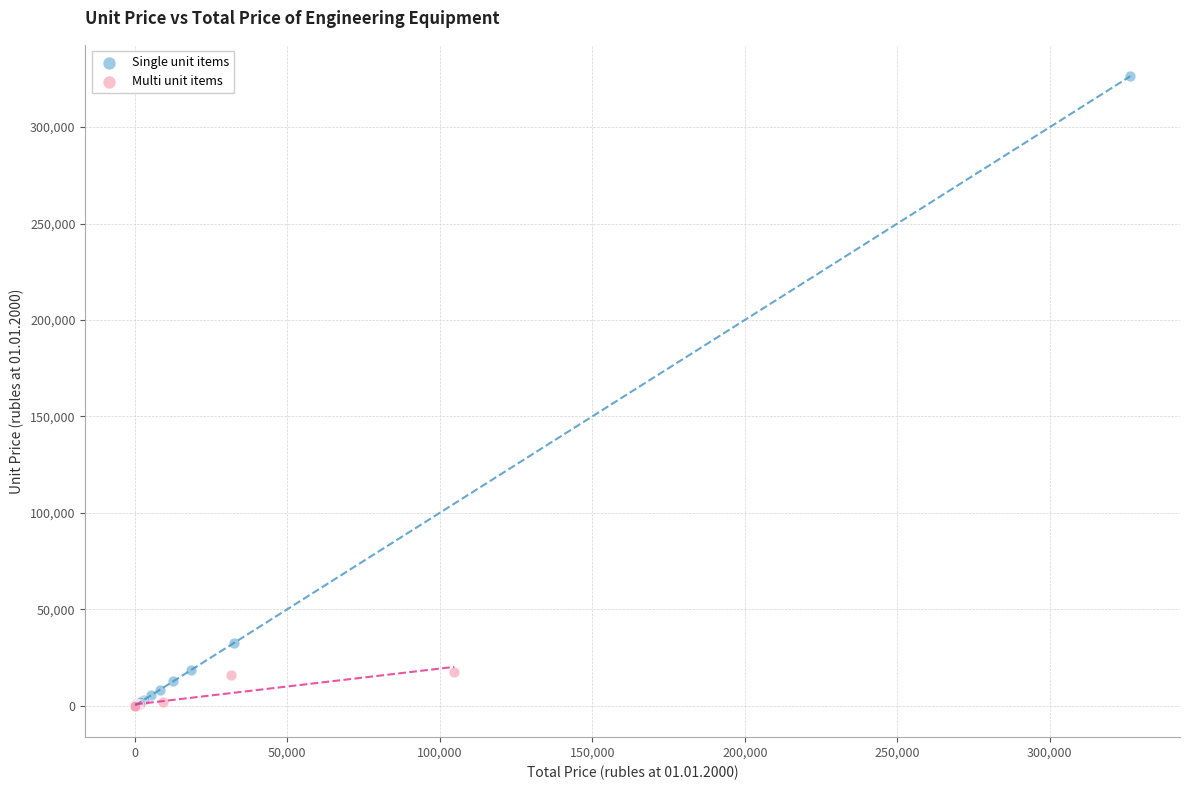

Which series reaches the maximum Y coordinate?

Single unit items